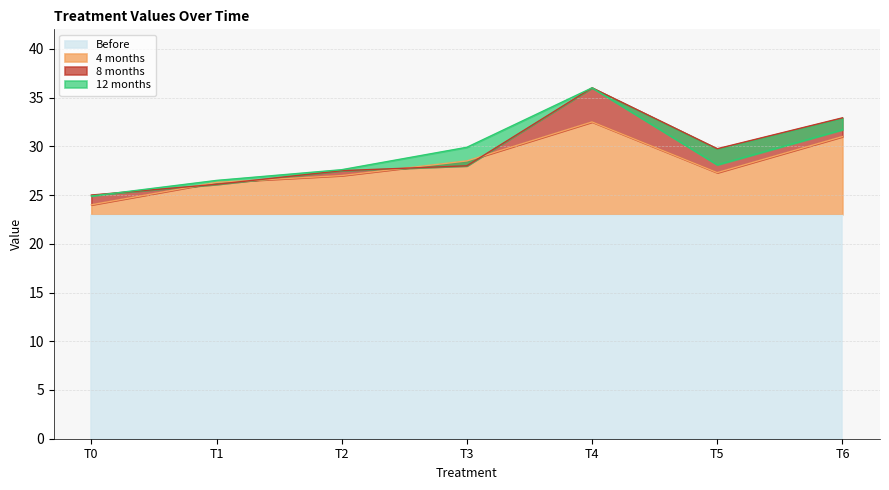

The value of 4 months at T3 is 28.5. True or false?

True